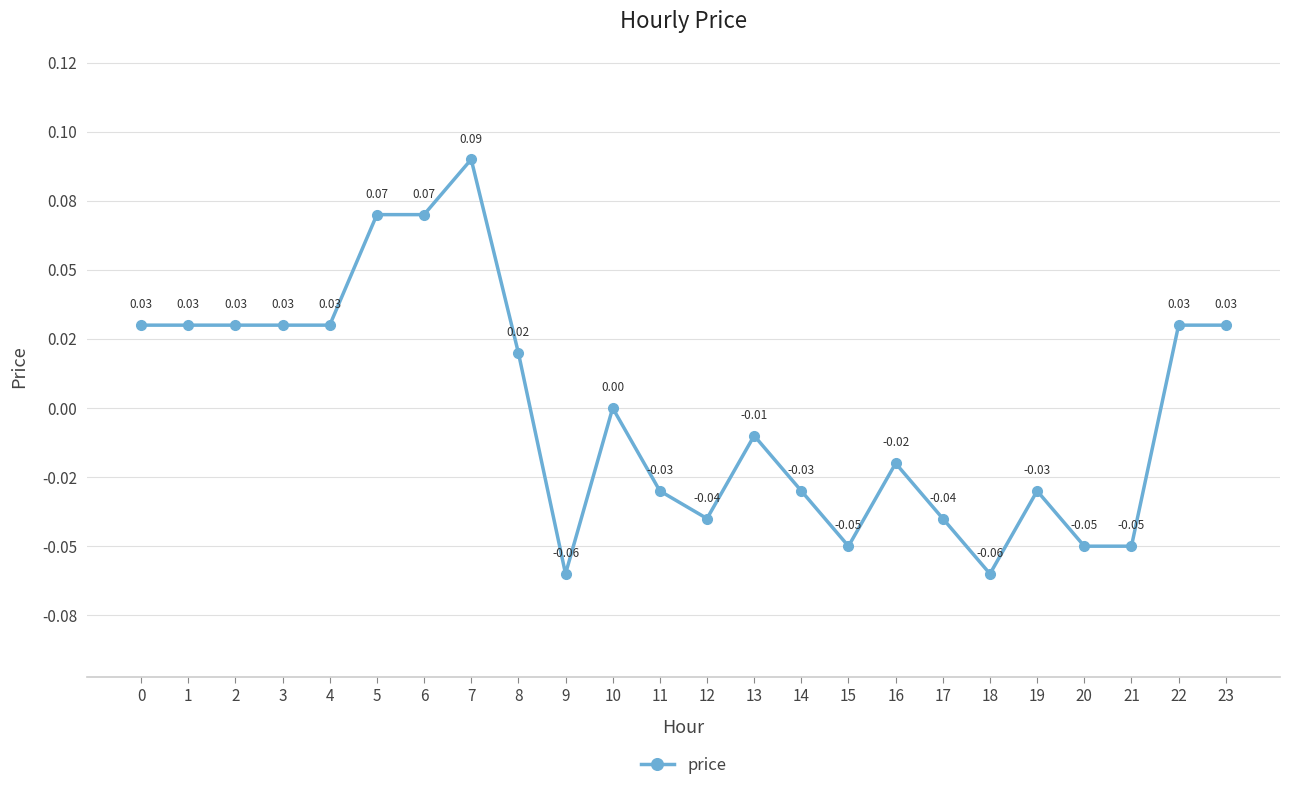

Is it true that the value at 23 is 0.0?

True